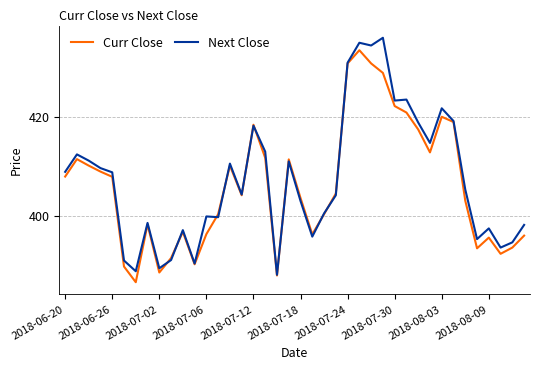

Rank the series by their maximum value, from highest to lowest.

Next Close, Curr Close